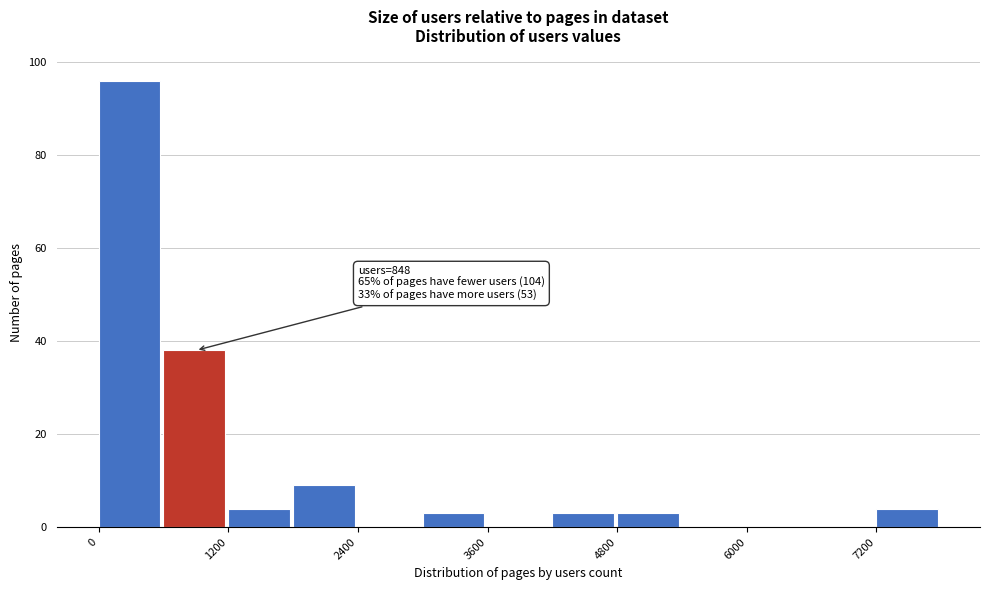

Around what value on the x-axis is the tallest bar? Give the approximate position of its centre, as read against the axis.

200